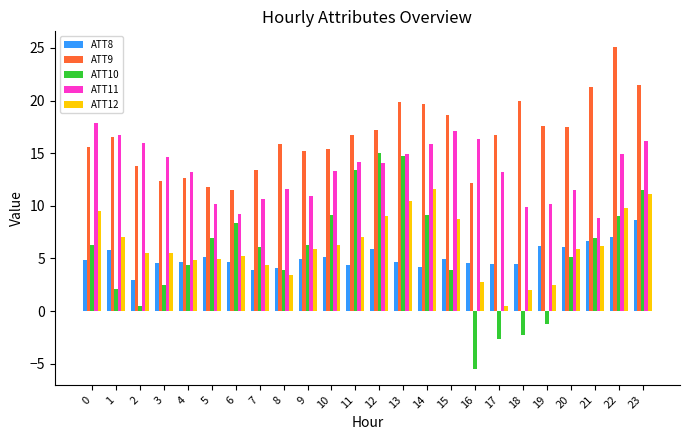

Between 5 and 8, which series saw the biggest shift?

ATT9